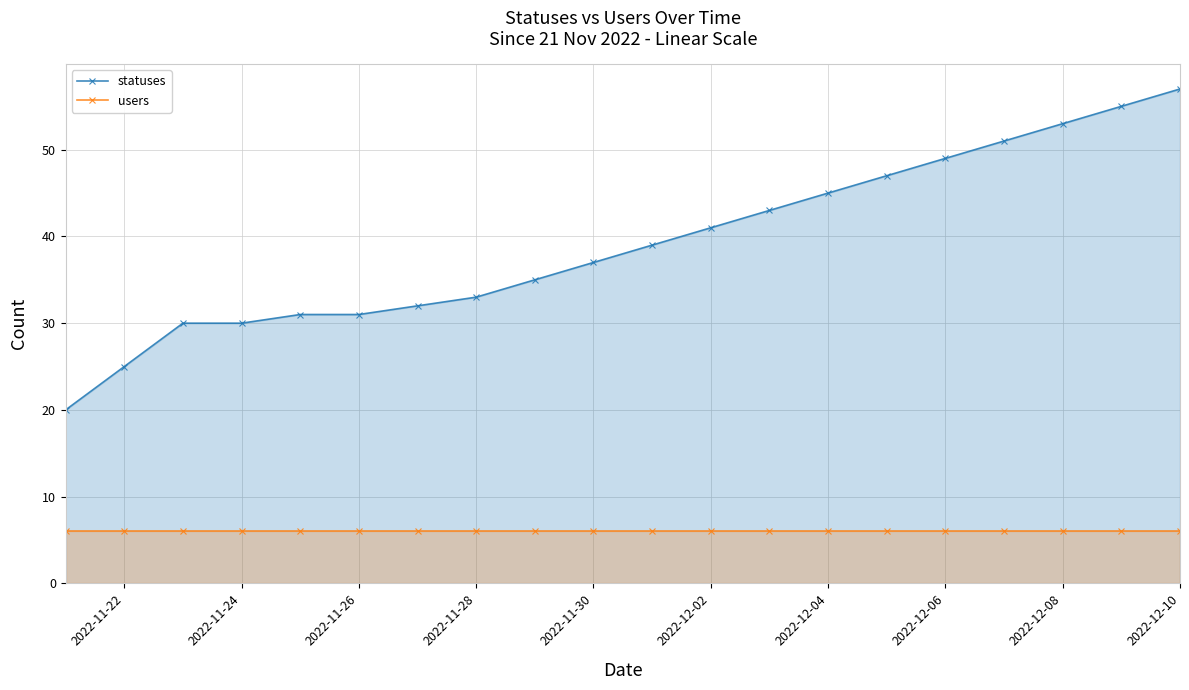

The value of statuses at 2022-12-06 is 18. True or false?

False